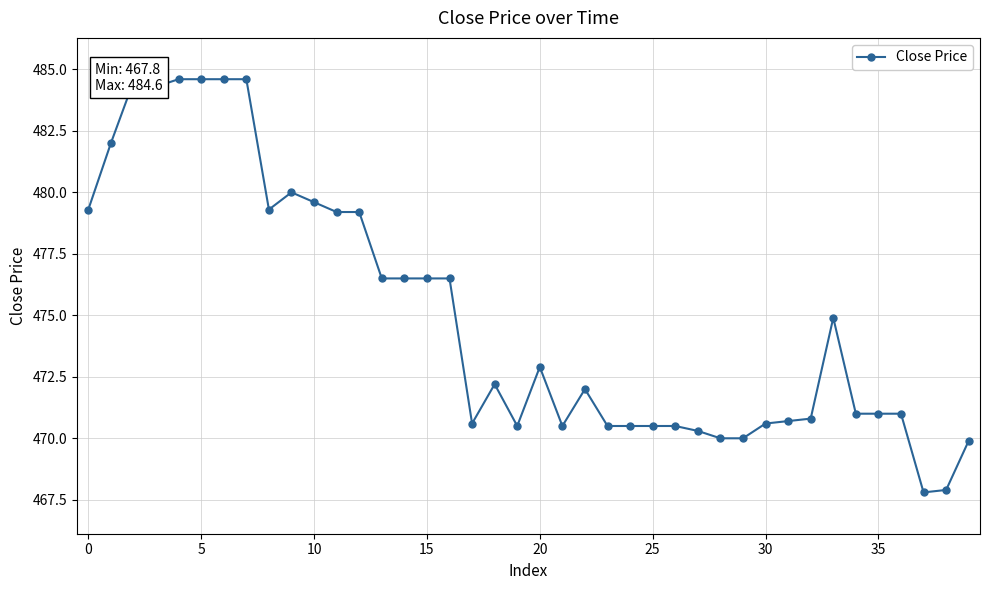

True or false: there are more than 2 points higher than both neighbors.

True